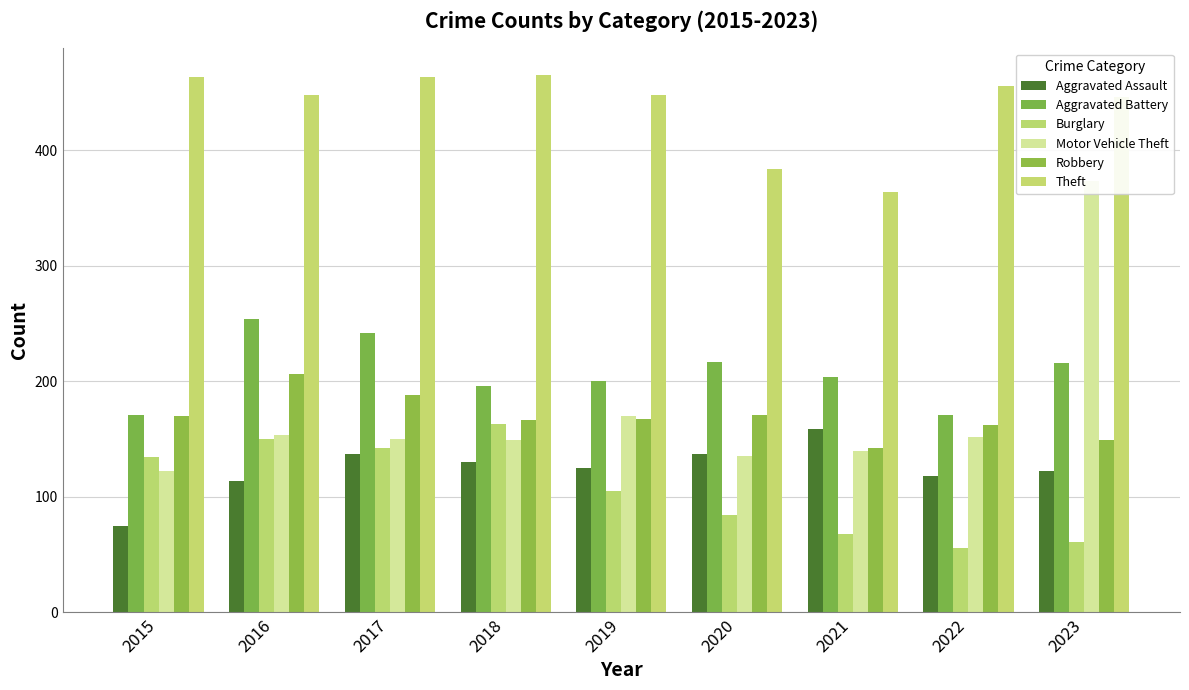

At which label does Burglary first exceed 105?

2015